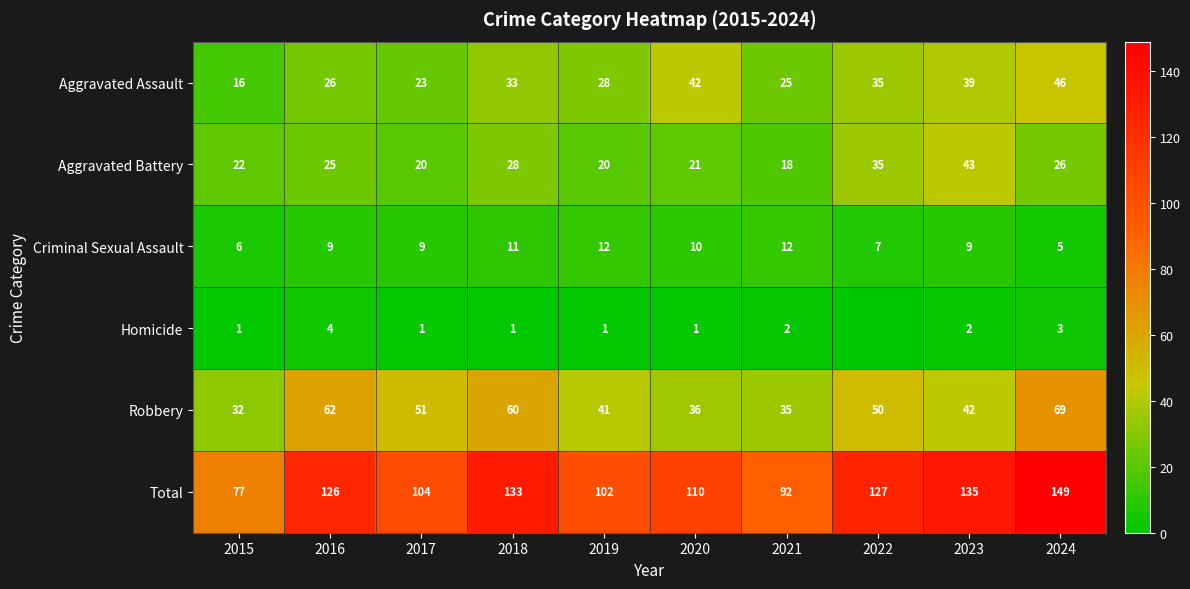

Where is Robbery nearest to the value 50?

2022